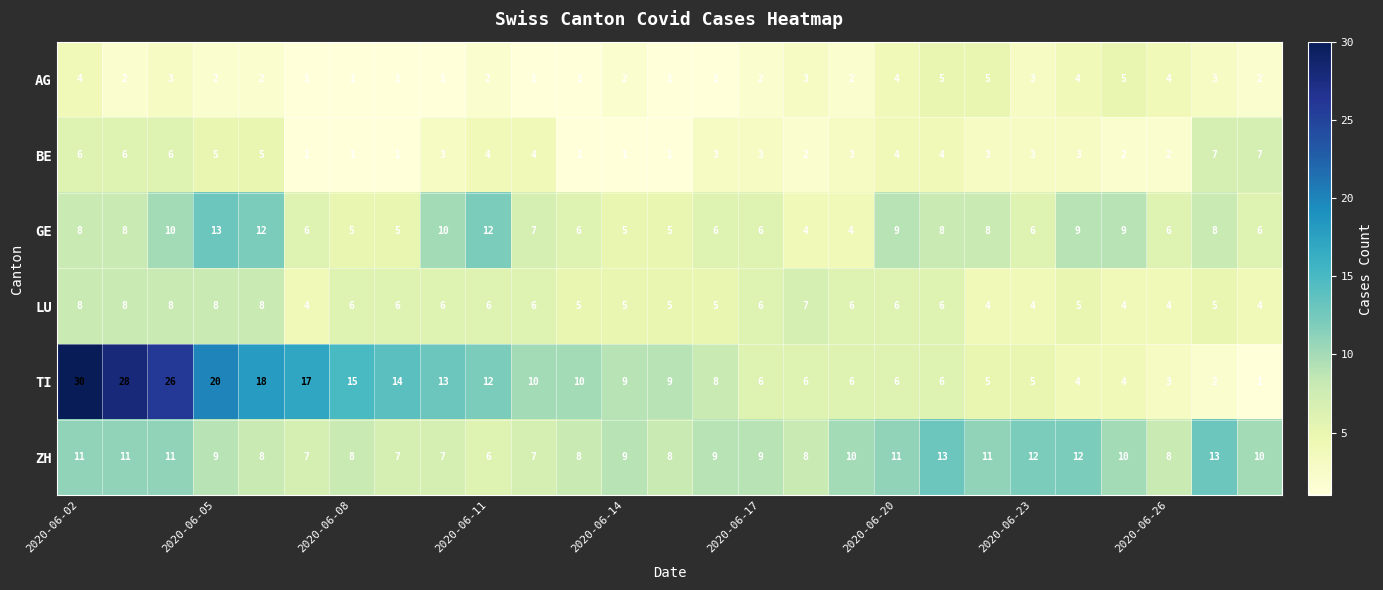

What is the difference between the maximum and minimum values in the BE series?

6